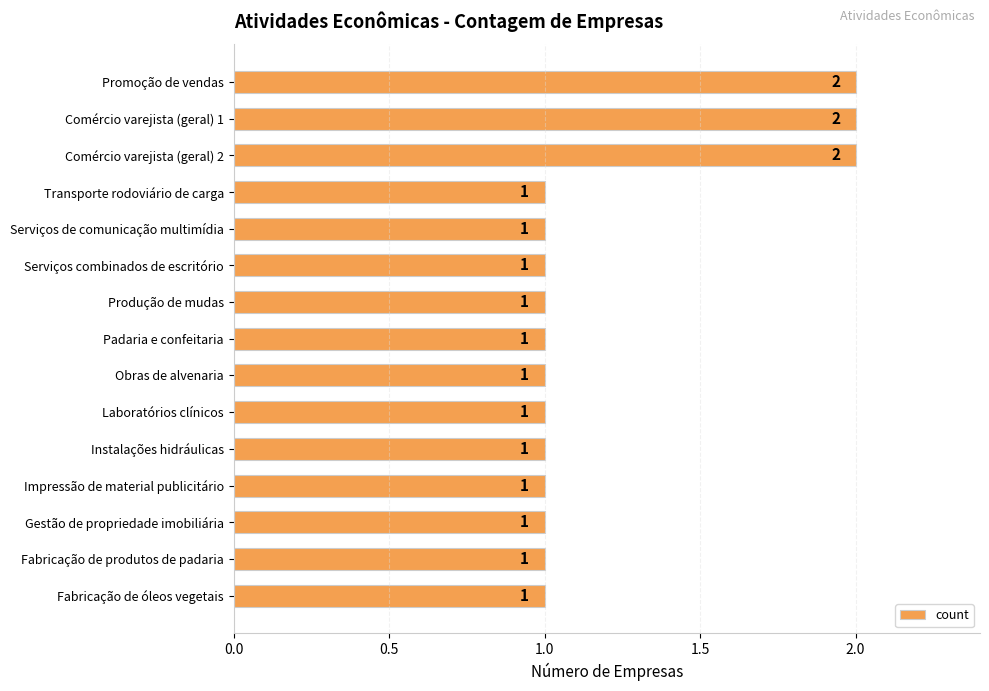

What is the sum of all values?

18